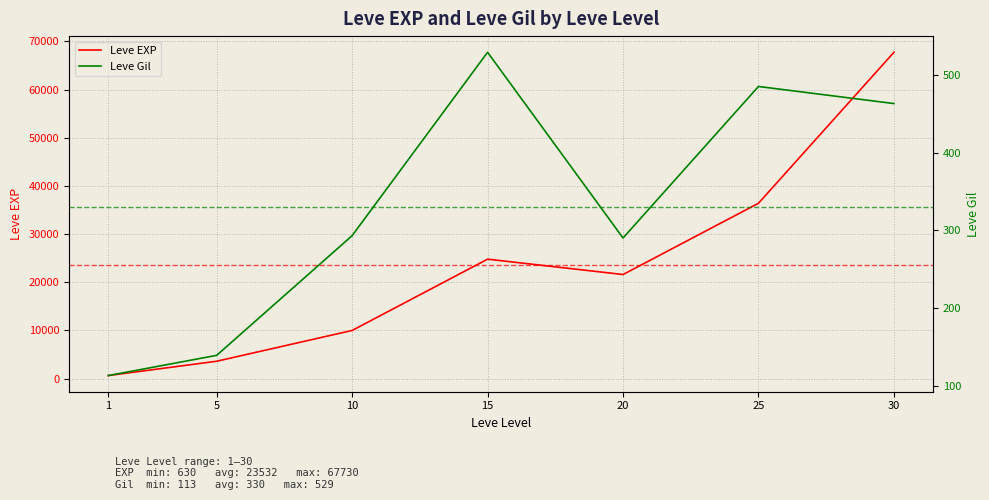

Where is Leve Gil nearest to the value 321?

10